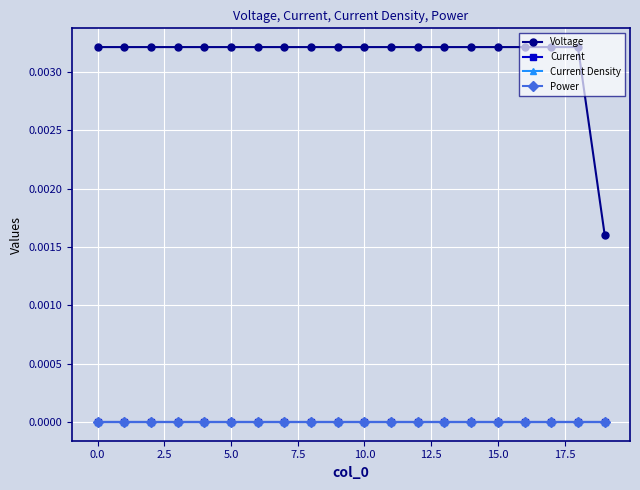

List the series in order of their peak value, lowest first.

Current, Current Density, Power, Voltage